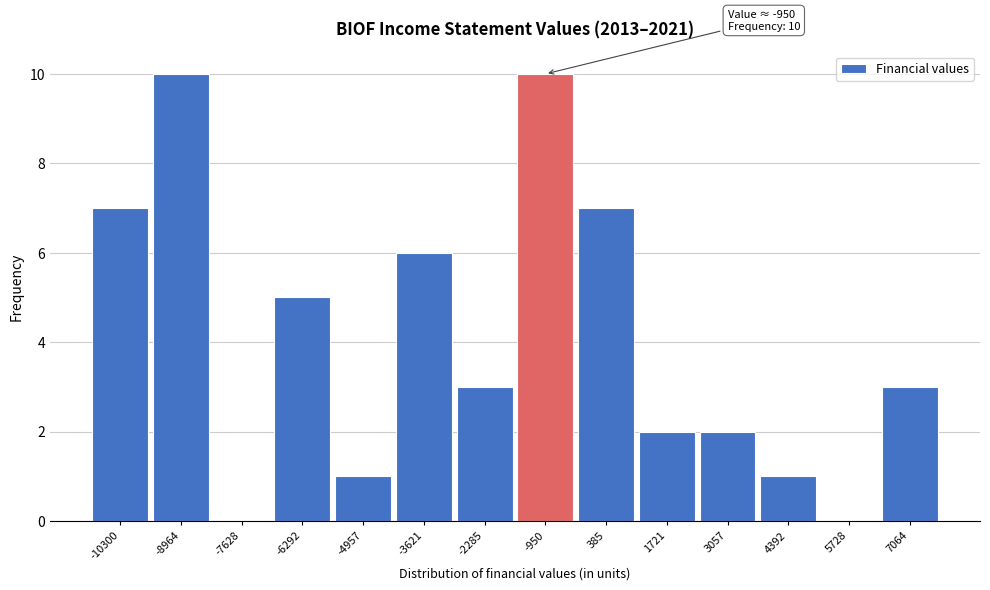

Reading right to left, list all the values displayed in this chart.

7064=3	5728=0	4392=1	3057=2	1721=2	385=7	-950=10	-2285=3	-3621=6	-4957=1	-6292=5	-7628=0	-8964=10	-10300=7